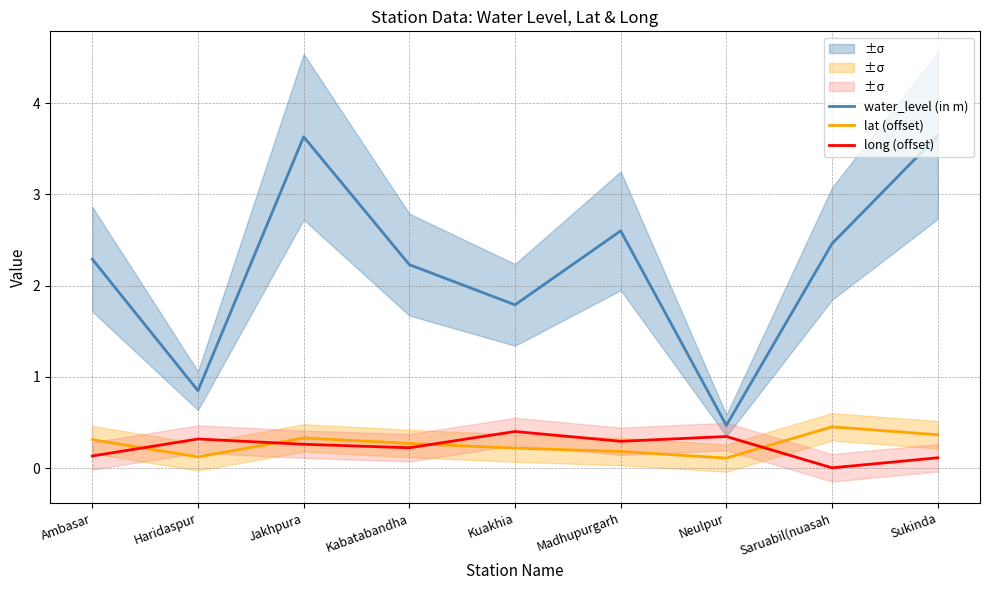

Does the chart display data point markers on the line(s)?

No